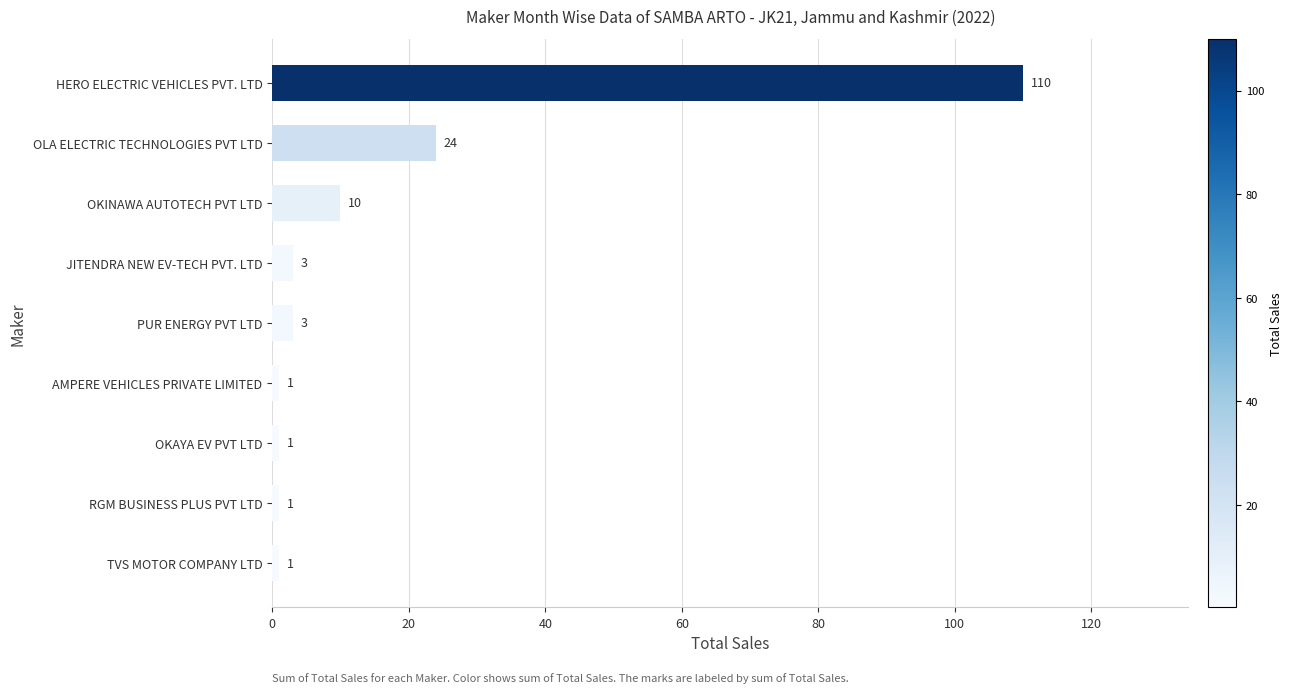

Reading top to bottom, extract all data points from this chart.

HERO ELECTRIC VEHICLES PVT. LTD=110	OLA ELECTRIC TECHNOLOGIES PVT LTD=24	OKINAWA AUTOTECH PVT LTD=10	JITENDRA NEW EV-TECH PVT. LTD=3	PUR ENERGY PVT LTD=3	AMPERE VEHICLES PRIVATE LIMITED=1	OKAYA EV PVT LTD=1	RGM BUSINESS PLUS PVT LTD=1	TVS MOTOR COMPANY LTD=1